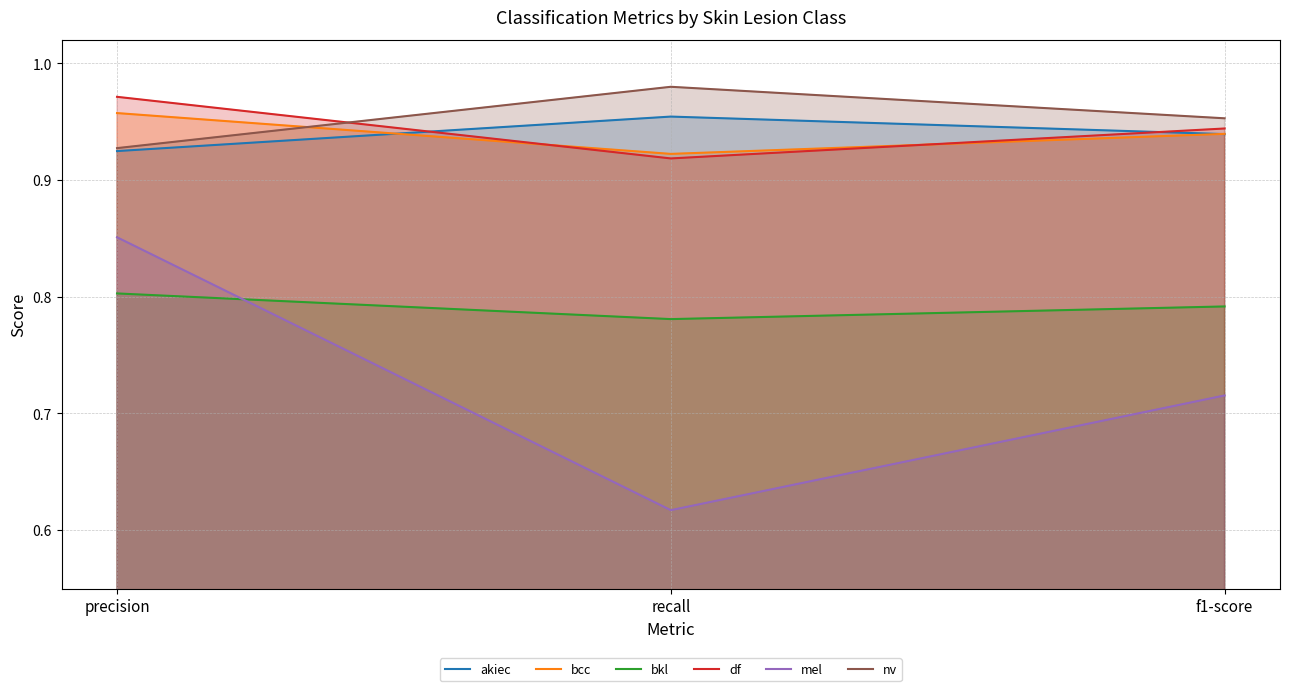

How many distinct data groups are displayed?

6